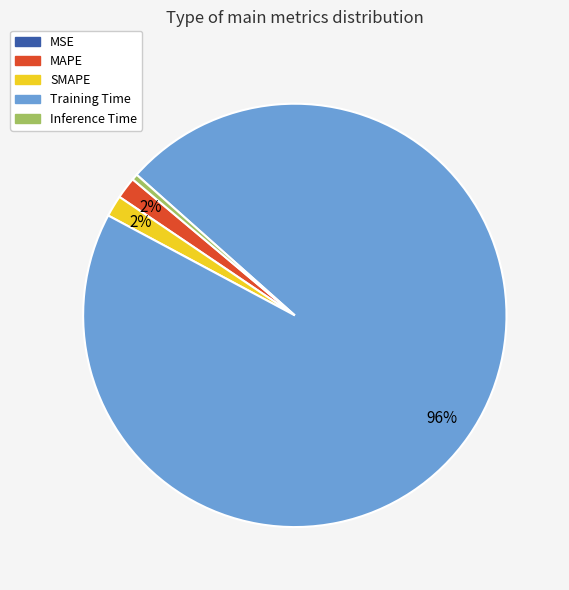

Does Training Time account for over 50% of the chart?

Yes